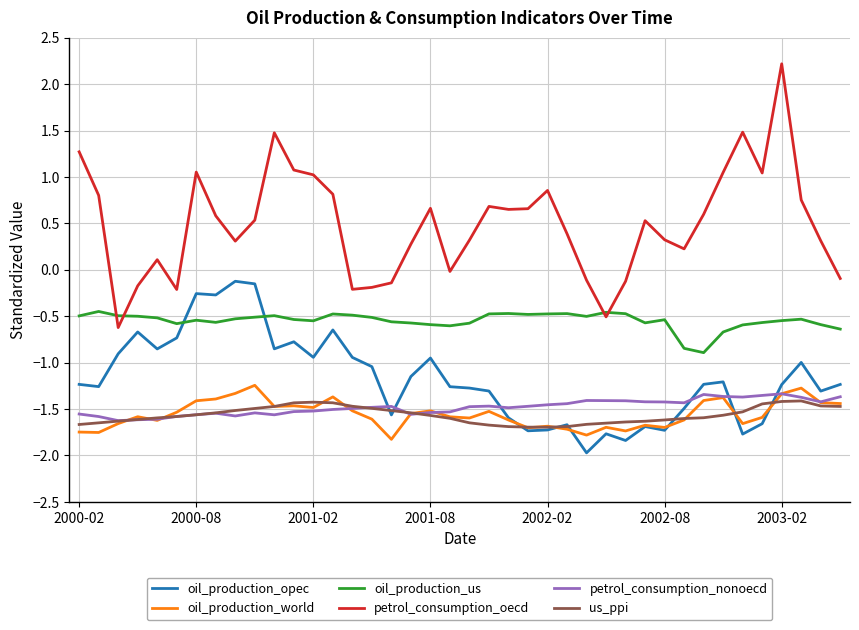

True or false: oil_production_world has more than 0 interior local peaks.

True